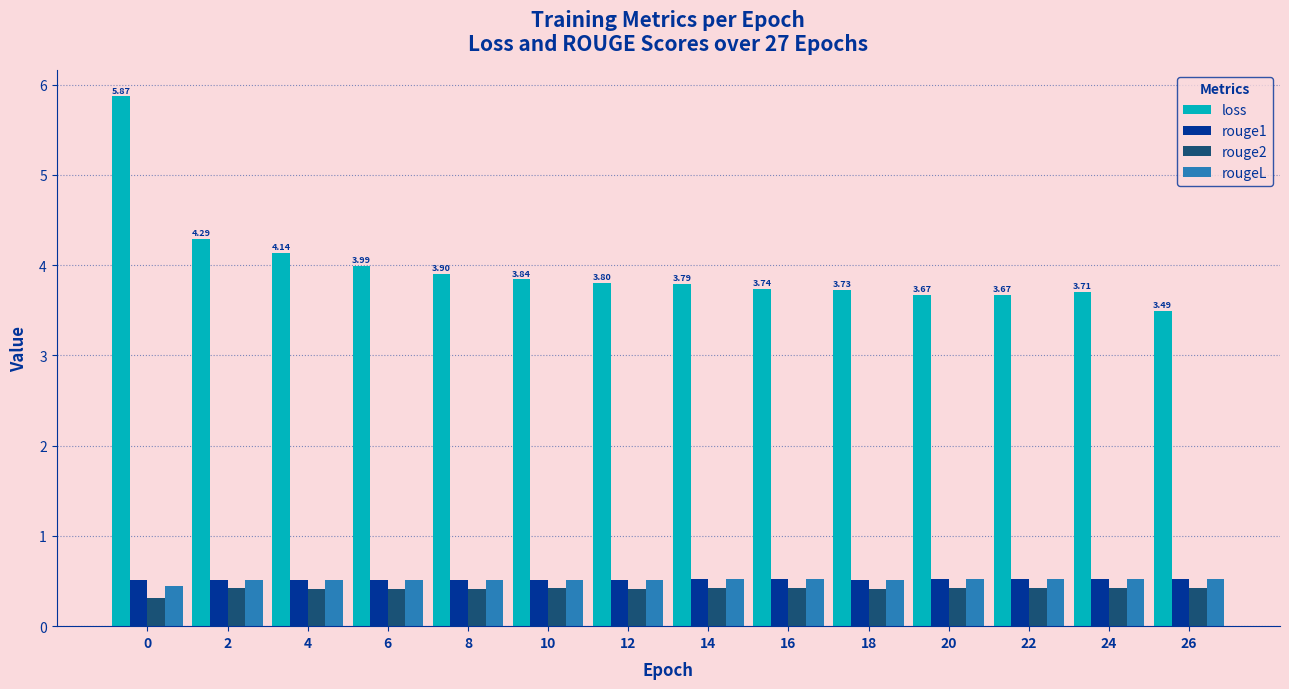

Read the loss value at 2.

4.3